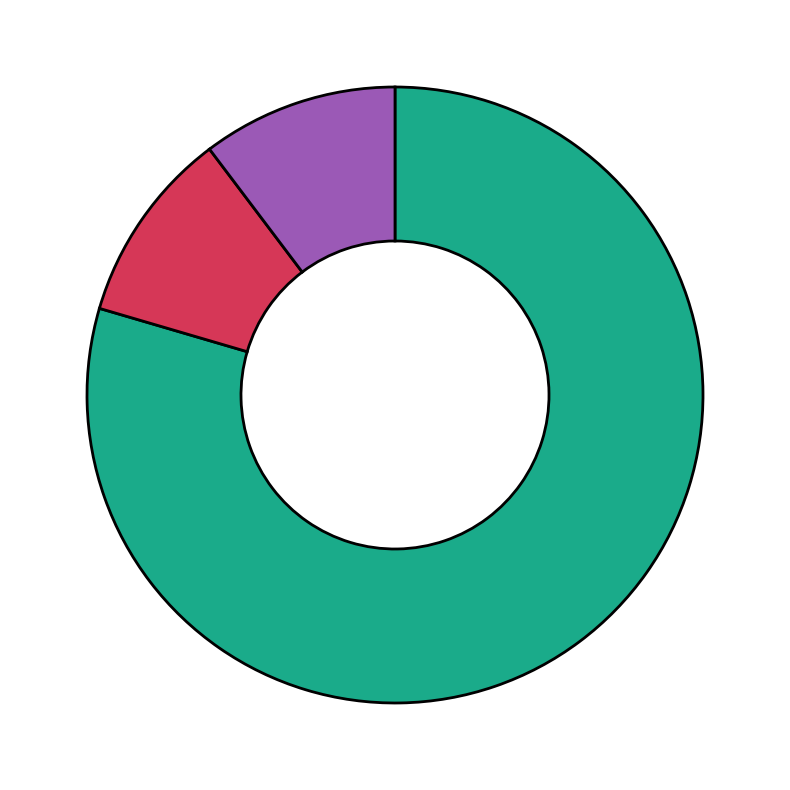

How many slices are in this pie chart?

3